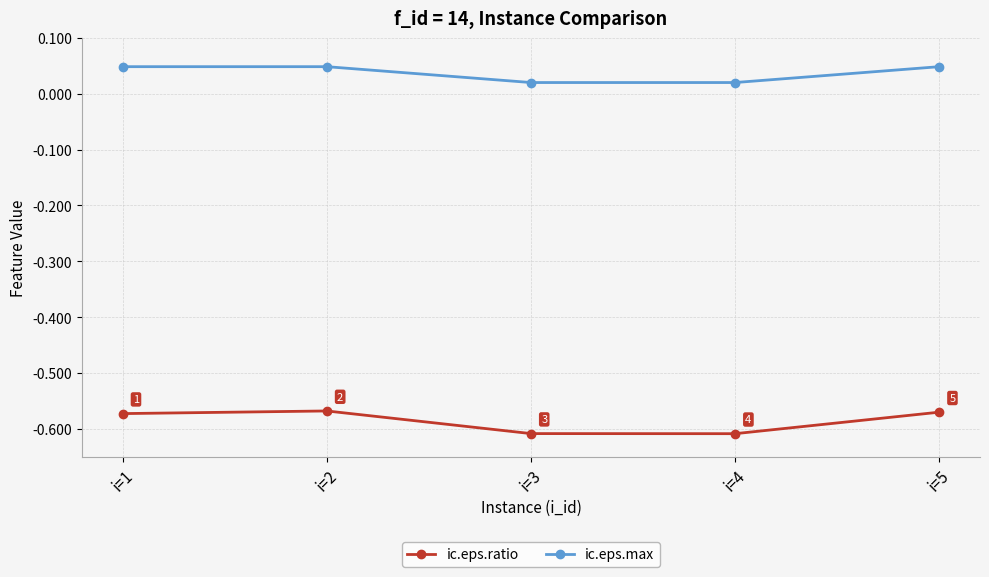

True or false: ic.eps.max has more than 2 points higher than both neighbors.

False